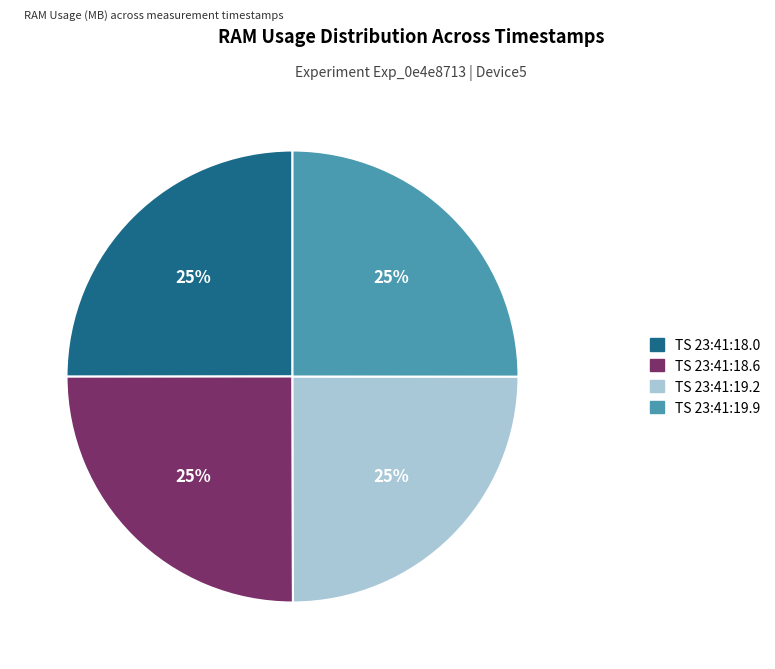

To the nearest percent, what is the average slice percentage?

25%